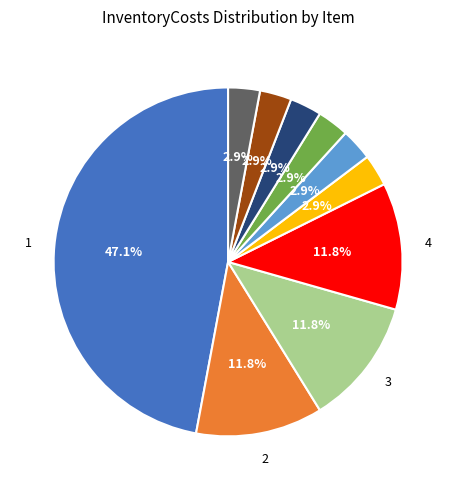

Is there a majority slice in this chart?

No